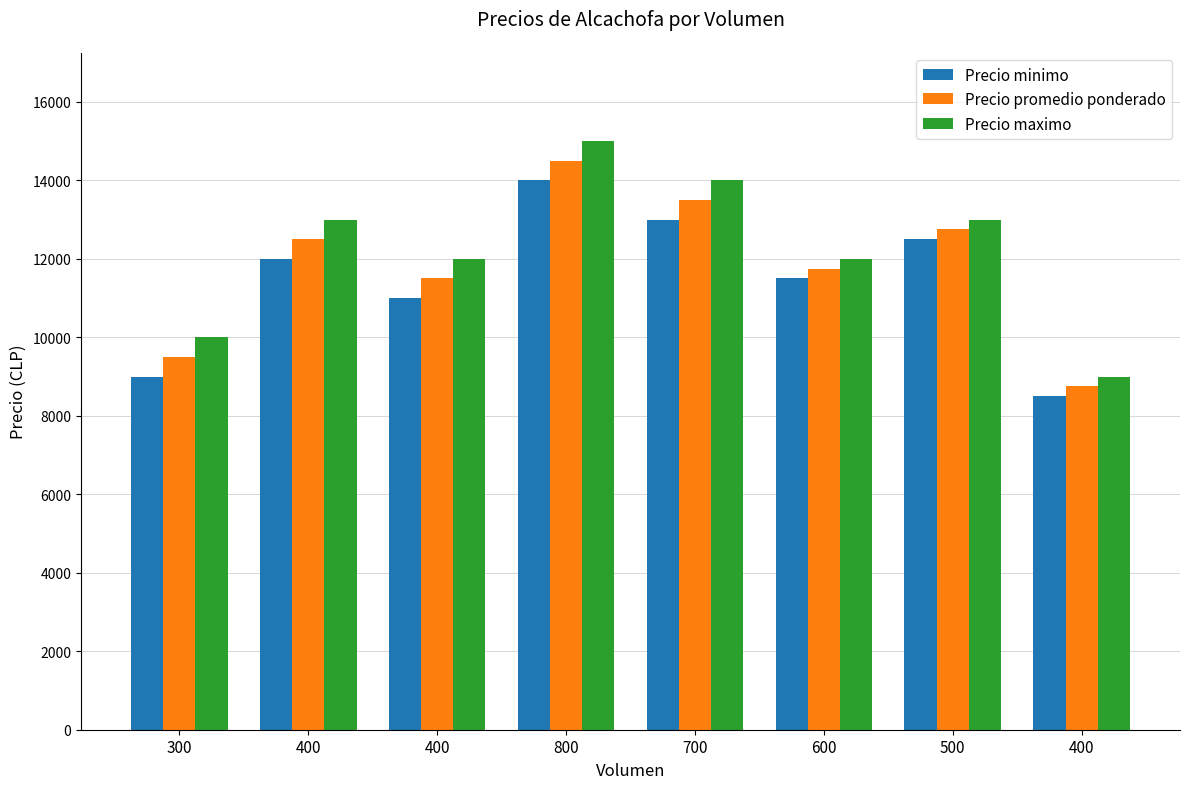

Are the bars horizontal?

No